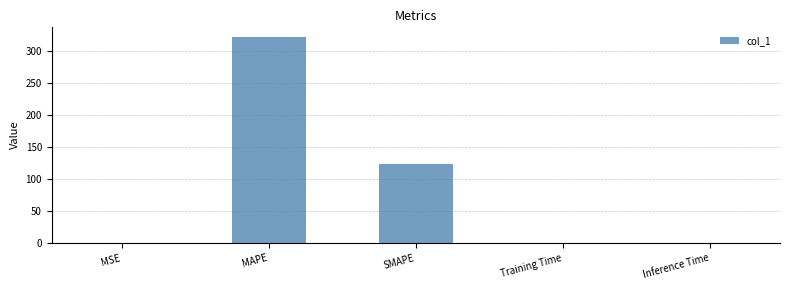

Are the bars grouped side by side (vs. stacked)?

No